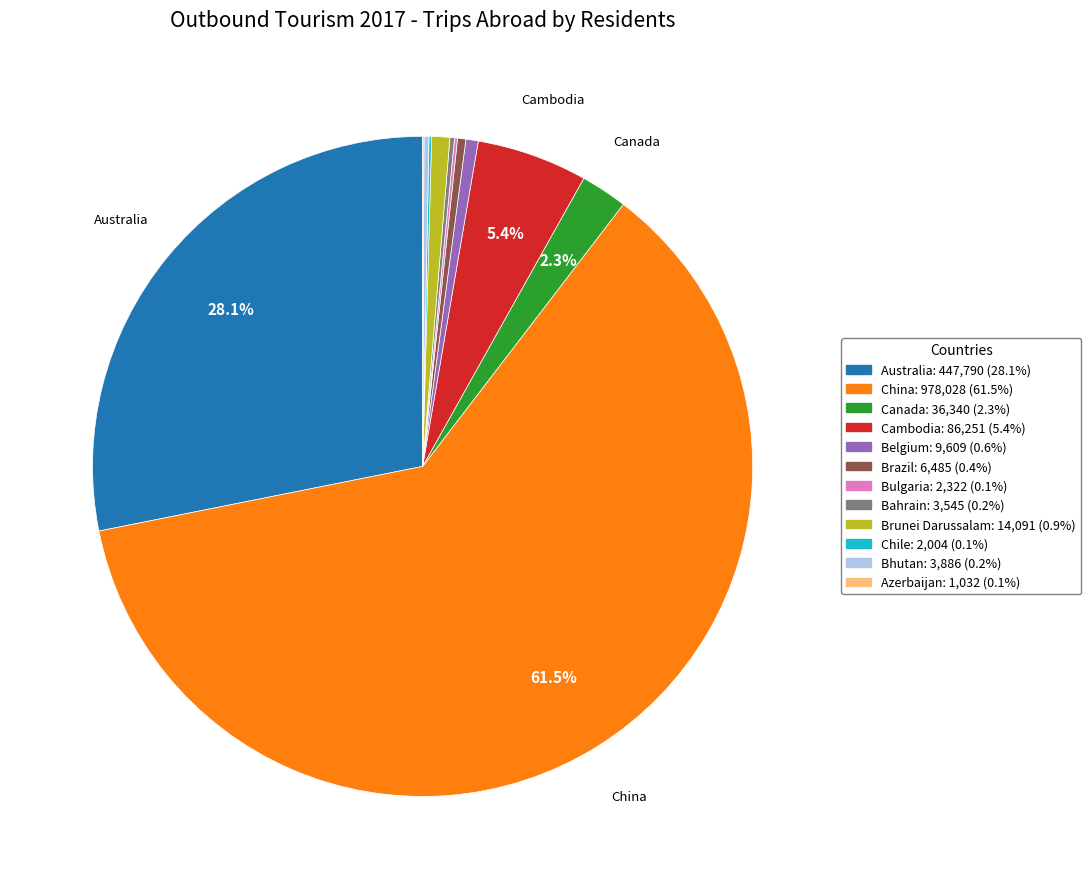

Which has a higher value, Canada or China?

China